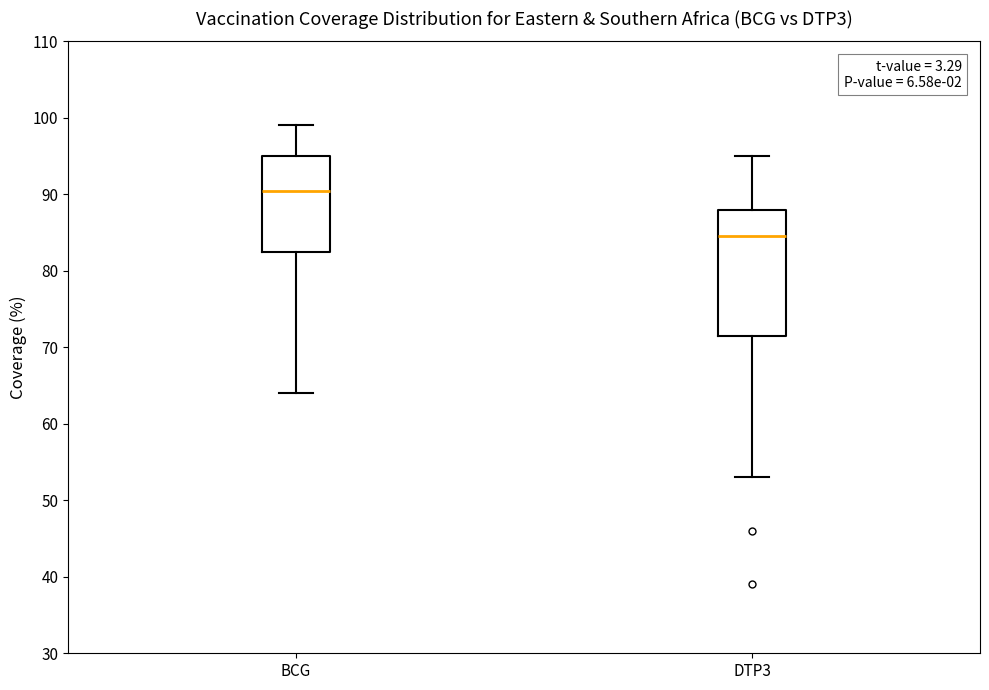

Which box's median line is the lowest?

DTP3